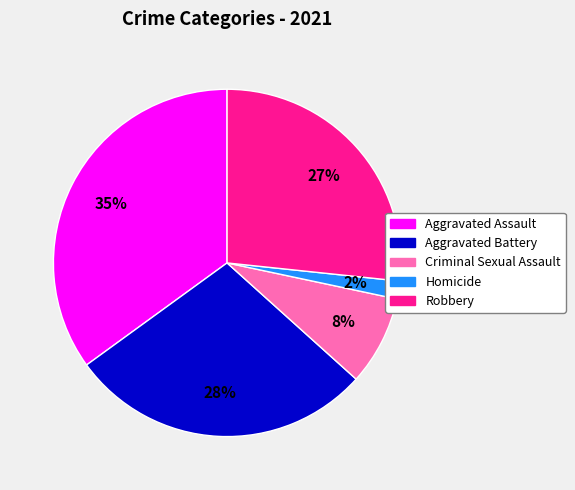

True or false: Criminal Sexual Assault accounts for 21% of the total.

False